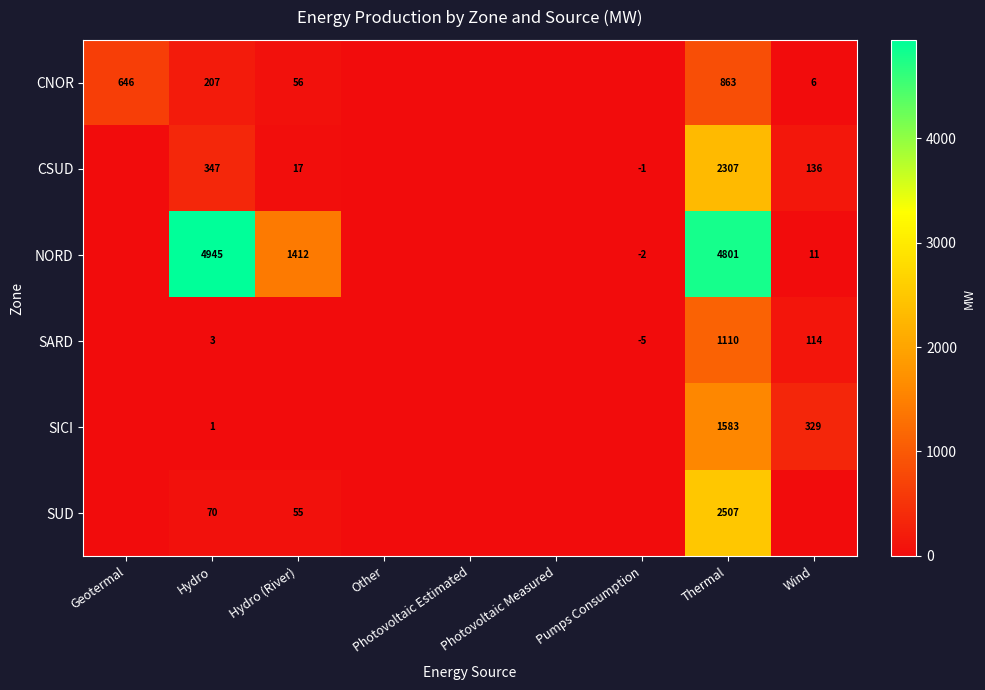

Which category has the lowest value in the row_3 series?

Pumps Consumption